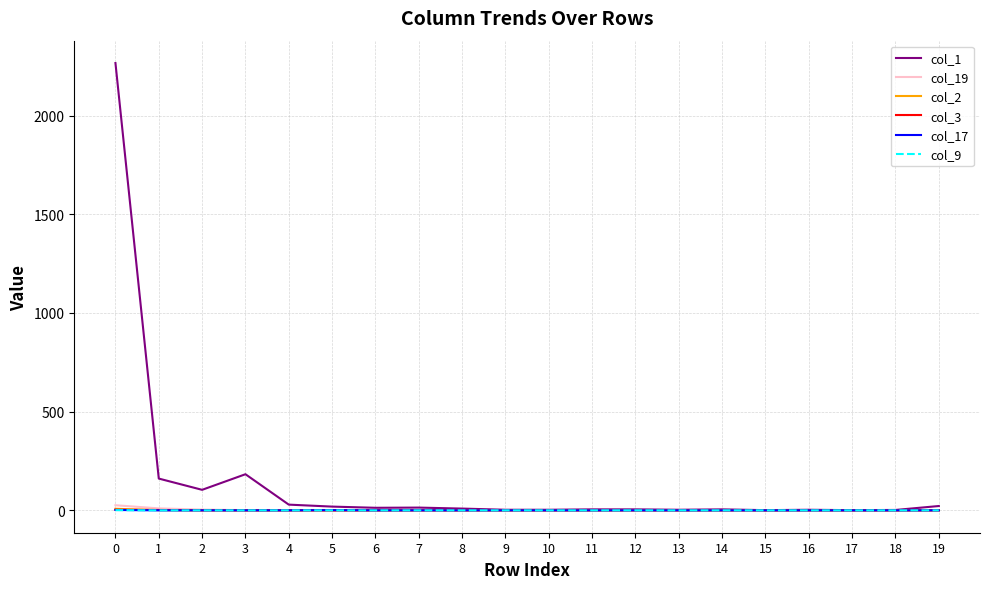

What is the difference between the maximum and minimum values in the col_1 series?

2265